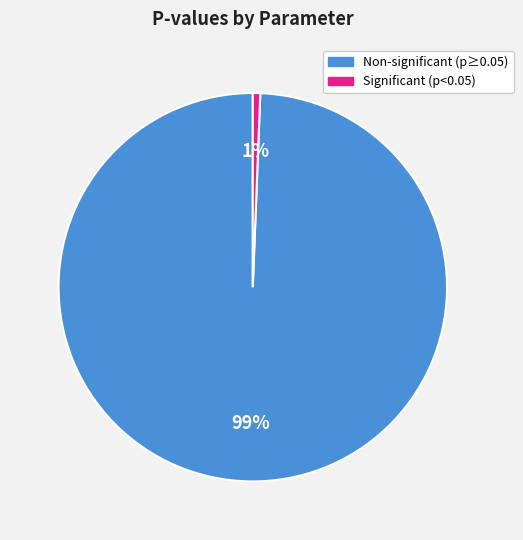

To the nearest percent, what is the average slice percentage?

50%